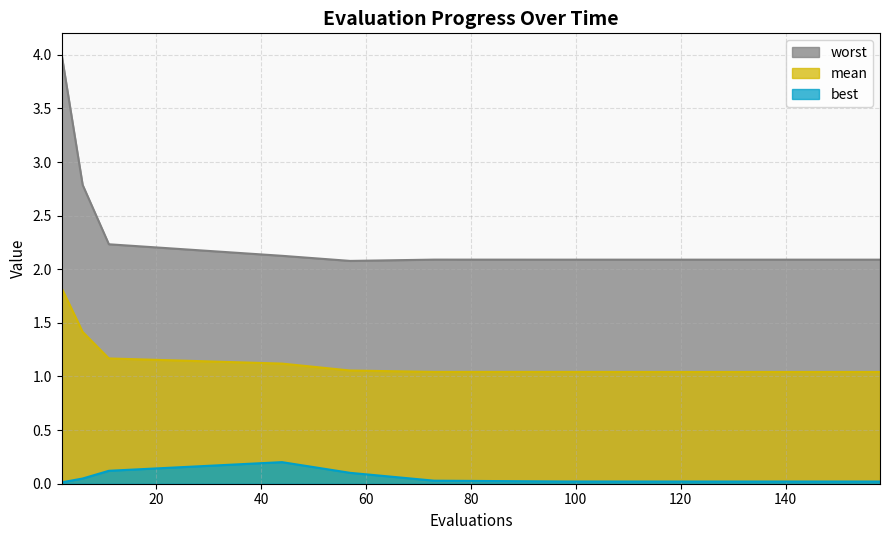

List the series in order of their overall mean, lowest first.

best, mean, worst